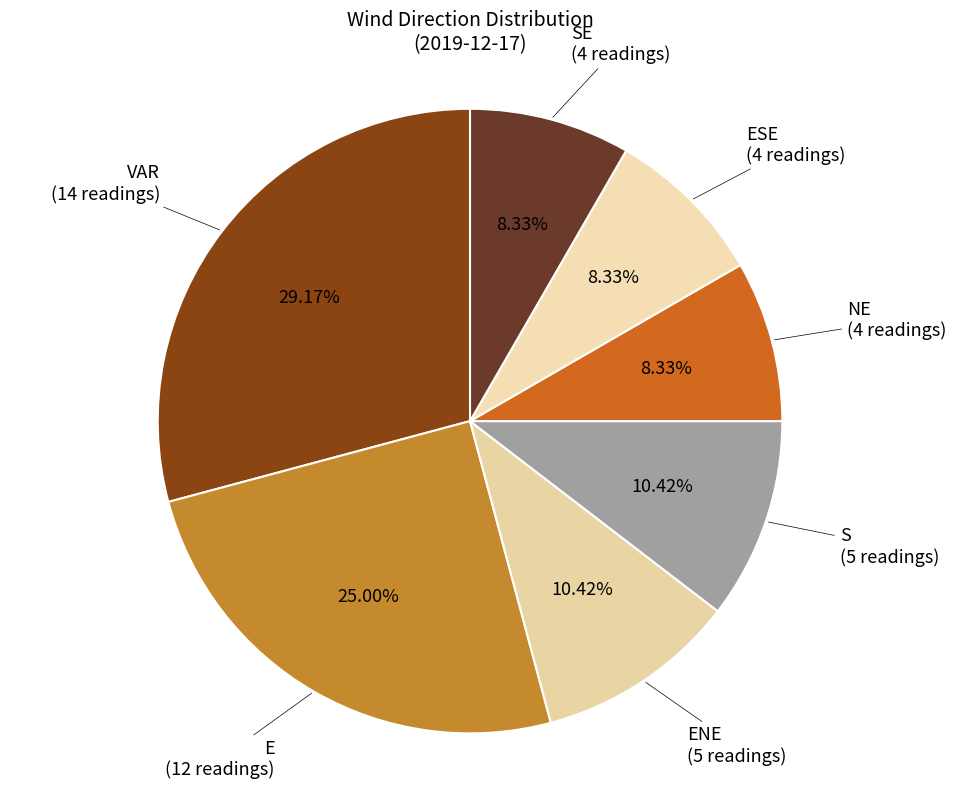

How many segments does this pie chart have?

7